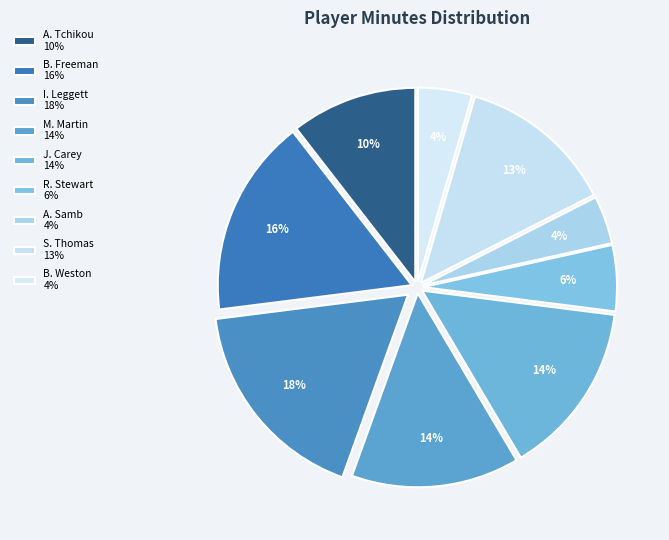

Is the sum of J. Carey and M. Martin greater than half?

No